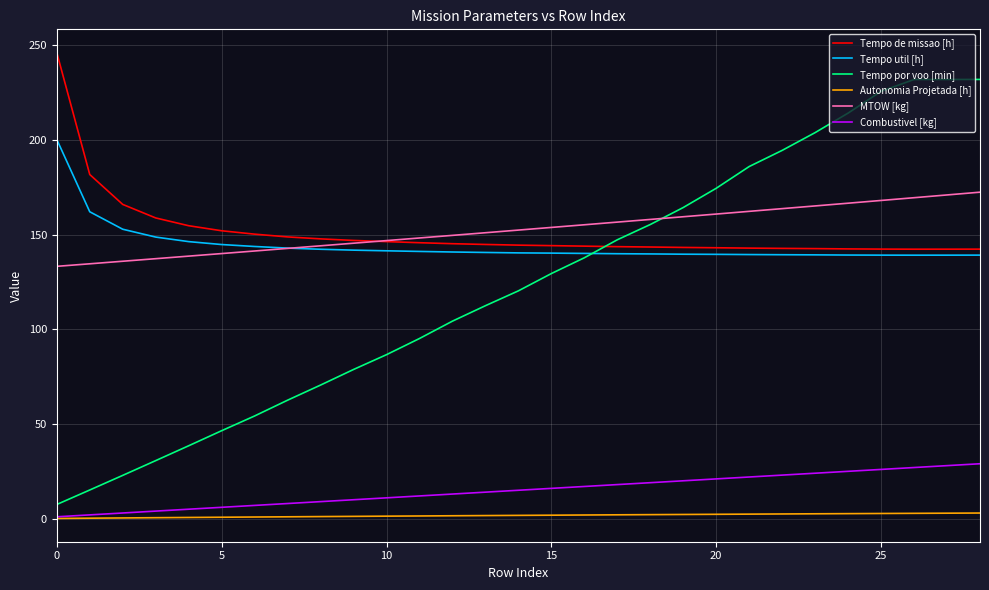

Which series has the largest range (max minus min)?

Tempo por voo [min]